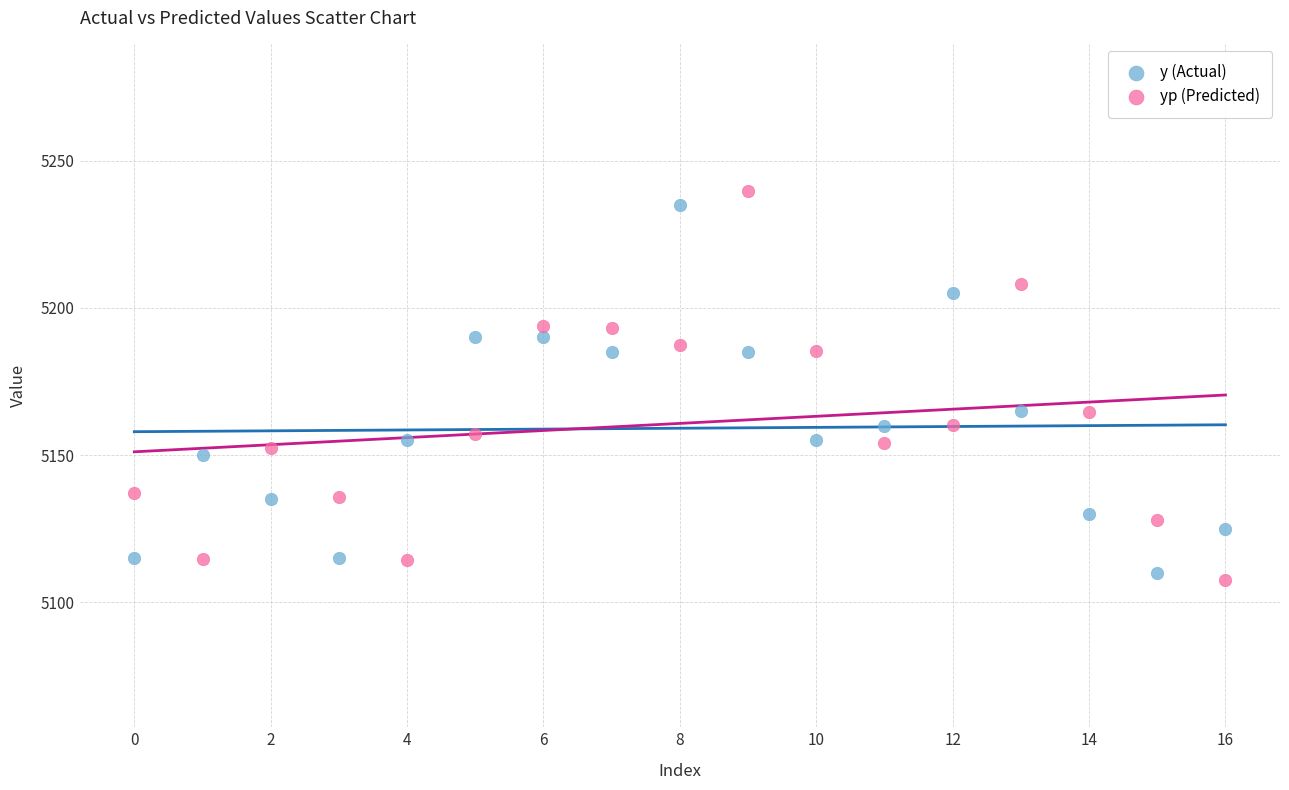

Across all data points, what is the range of Y values (max minus min)?

132.4